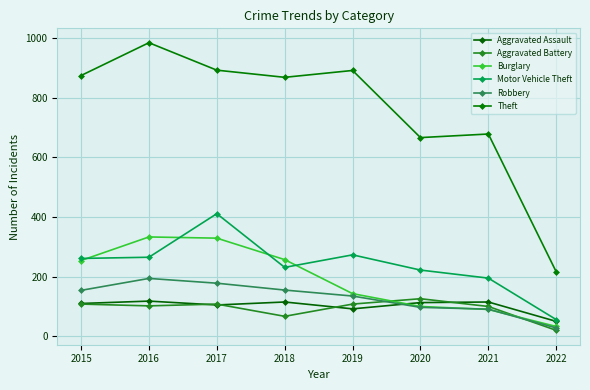

How many lines are shown in the chart?

6